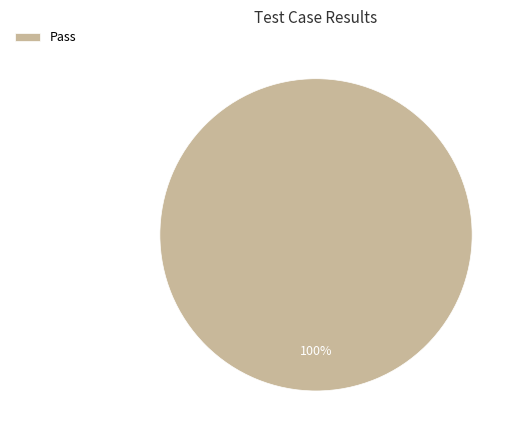

Rank the categories by value from highest to lowest.

Pass